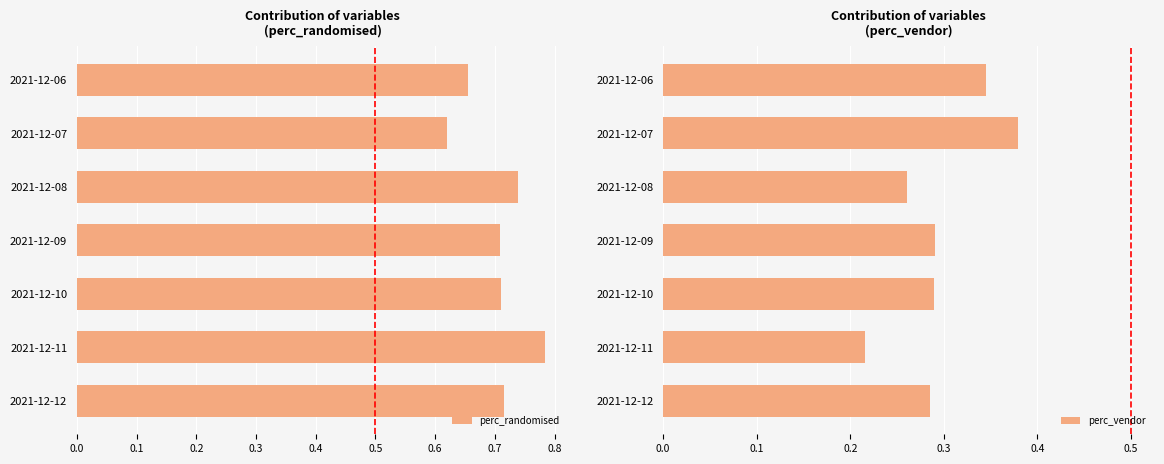

The value of perc_randomised at 2021-12-12 is 0.4. True or false?

False